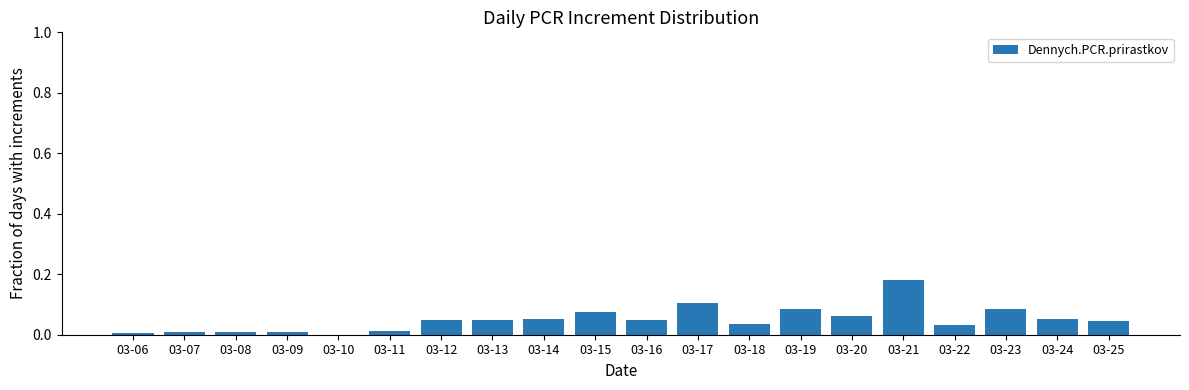

The chart shows a value of 0.2 at 03-17. True or false?

False